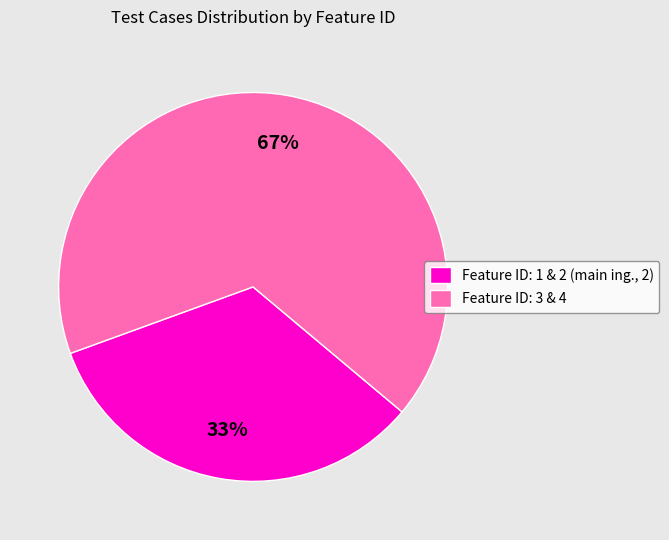

To the nearest percent, what is the combined percentage of Feature ID: 3 & 4 and Feature ID: 1 & 2 (main ing., 2)?

100%